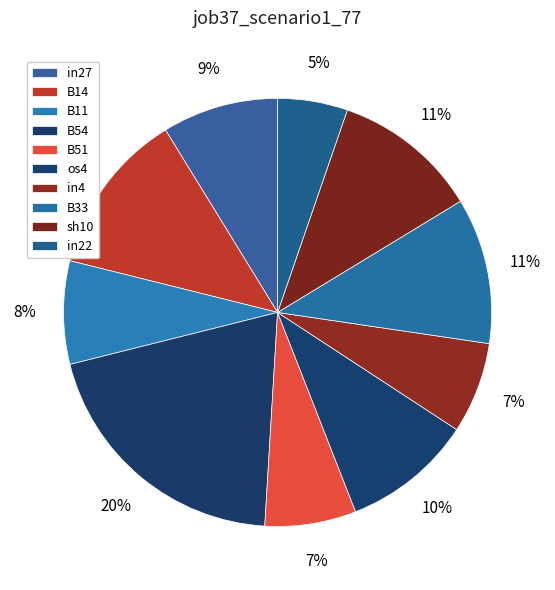

The B54 slice represents 29% of the pie. True or false?

False